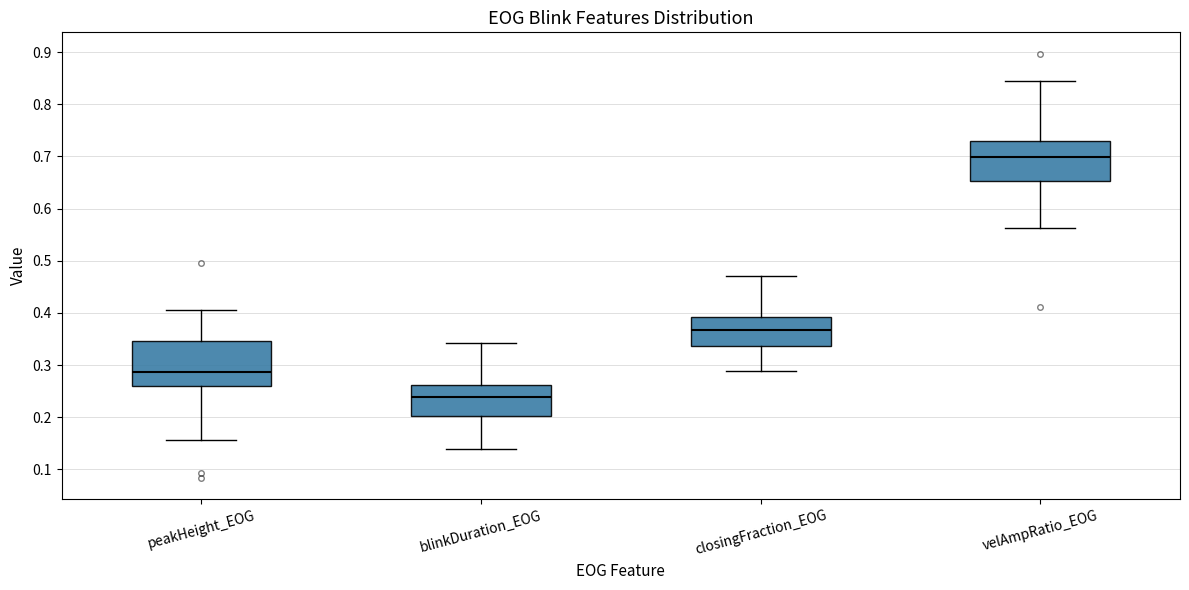

Where does the lower whisker of the box for velAmpRatio_EOG end on the y-axis? The values are not printed on the chart, so give them approximately, as read against the axis.

0.56